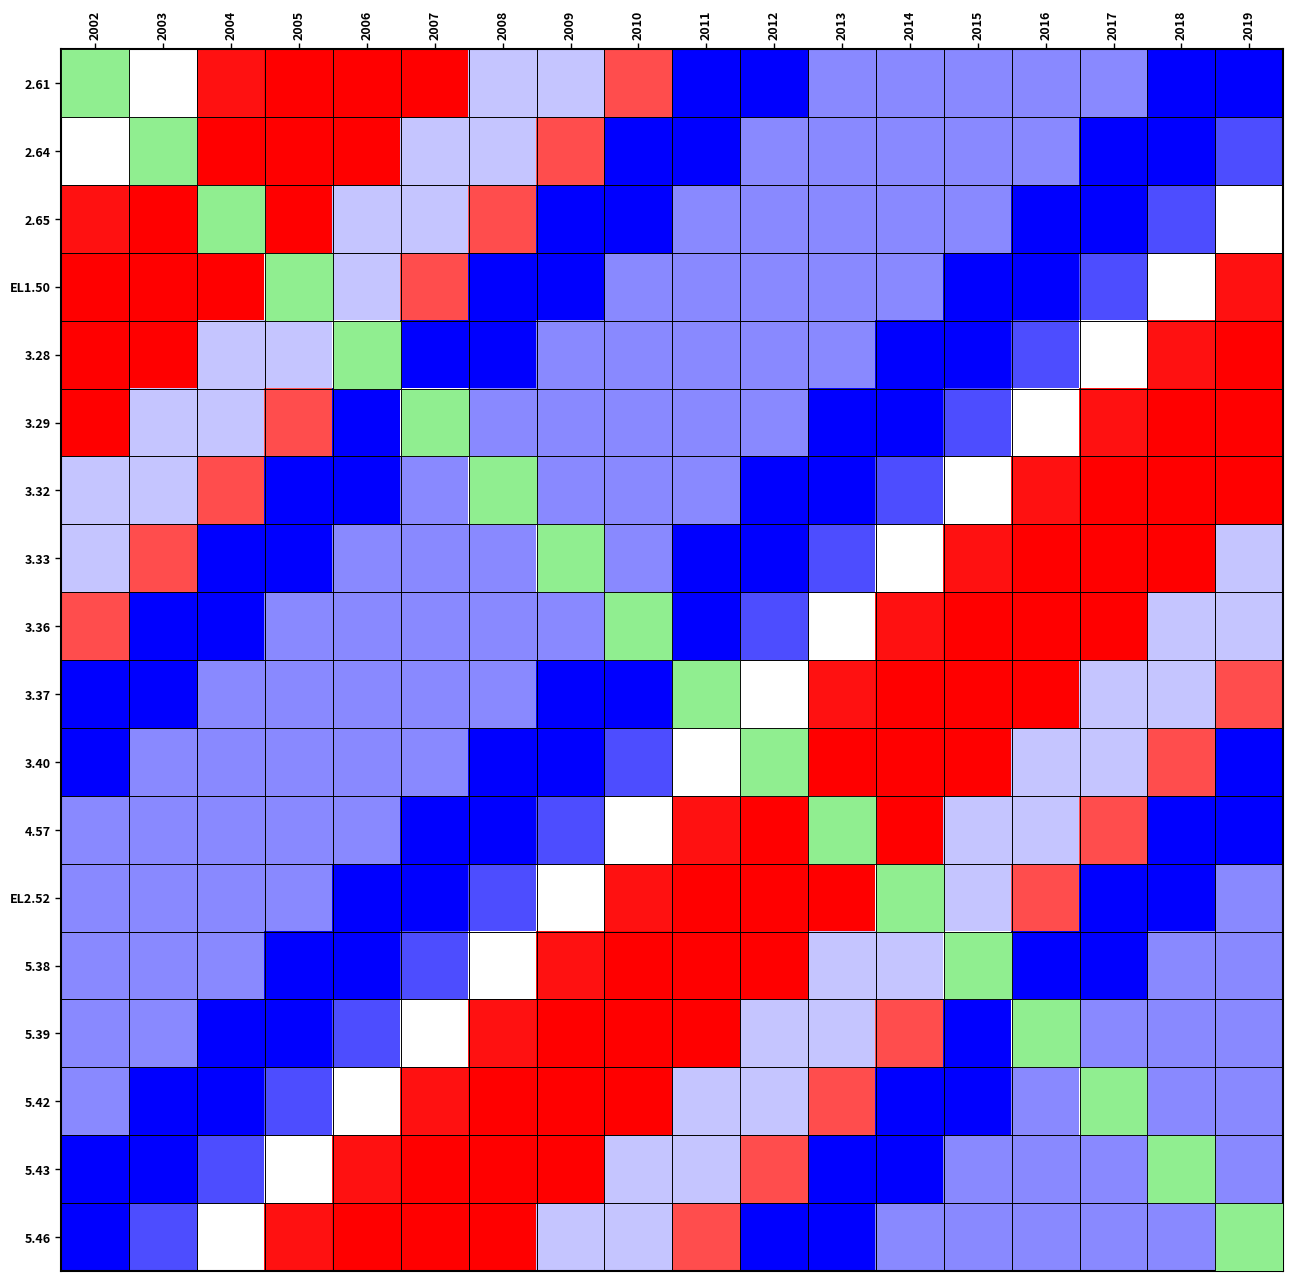

Reading left to right, extract all data points from this chart.

2.61: 2002=3.7	2003=3.5	2004=4.0	2005=4.5	2006=4.3	2007=4.4	2008=3.5	2009=3.5	2010=3.9	2011=2.6	2012=3.0	2013=3.5	2014=3.5	2015=3.5	2016=3.5	2017=3.5	2018=3.0	2019=3.0
2.64: 2002=3.5	2003=3.7	2004=4.5	2005=4.3	2006=4.4	2007=3.5	2008=3.5	2009=3.9	2010=2.6	2011=3.0	2012=3.5	2013=3.5	2014=3.5	2015=3.5	2016=3.5	2017=3.0	2018=3.0	2019=3.4
2.65: 2002=4.0	2003=4.5	2004=3.7	2005=4.4	2006=3.5	2007=3.5	2008=3.9	2009=2.6	2010=3.0	2011=3.5	2012=3.5	2013=3.5	2014=3.5	2015=3.5	2016=3.0	2017=3.0	2018=3.4	2019=3.5
EL1.50: 2002=4.5	2003=4.3	2004=4.4	2005=3.7	2006=3.5	2007=3.9	2008=2.6	2009=3.0	2010=3.5	2011=3.5	2012=3.5	2013=3.5	2014=3.5	2015=3.0	2016=3.0	2017=3.4	2018=3.5	2019=4.0
3.28: 2002=4.3	2003=4.4	2004=3.5	2005=3.5	2006=3.7	2007=2.6	2008=3.0	2009=3.5	2010=3.5	2011=3.5	2012=3.5	2013=3.5	2014=3.0	2015=3.0	2016=3.4	2017=3.5	2018=4.0	2019=4.5
3.29: 2002=4.4	2003=3.5	2004=3.5	2005=3.9	2006=2.6	2007=3.7	2008=3.5	2009=3.5	2010=3.5	2011=3.5	2012=3.5	2013=3.0	2014=3.0	2015=3.4	2016=3.5	2017=4.0	2018=4.5	2019=4.3
3.32: 2002=3.5	2003=3.5	2004=3.9	2005=2.6	2006=3.0	2007=3.5	2008=3.7	2009=3.5	2010=3.5	2011=3.5	2012=3.0	2013=3.0	2014=3.4	2015=3.5	2016=4.0	2017=4.5	2018=4.3	2019=4.4
3.33: 2002=3.5	2003=3.9	2004=2.6	2005=3.0	2006=3.5	2007=3.5	2008=3.5	2009=3.7	2010=3.5	2011=3.0	2012=3.0	2013=3.4	2014=3.5	2015=4.0	2016=4.5	2017=4.3	2018=4.4	2019=3.5
3.36: 2002=3.9	2003=2.6	2004=3.0	2005=3.5	2006=3.5	2007=3.5	2008=3.5	2009=3.5	2010=3.7	2011=3.0	2012=3.4	2013=3.5	2014=4.0	2015=4.5	2016=4.3	2017=4.4	2018=3.5	2019=3.5
3.37: 2002=2.6	2003=3.0	2004=3.5	2005=3.5	2006=3.5	2007=3.5	2008=3.5	2009=3.0	2010=3.0	2011=3.7	2012=3.5	2013=4.0	2014=4.5	2015=4.3	2016=4.4	2017=3.5	2018=3.5	2019=3.9
3.40: 2002=3.0	2003=3.5	2004=3.5	2005=3.5	2006=3.5	2007=3.5	2008=3.0	2009=3.0	2010=3.4	2011=3.5	2012=3.7	2013=4.5	2014=4.3	2015=4.4	2016=3.5	2017=3.5	2018=3.9	2019=2.6
4.57: 2002=3.5	2003=3.5	2004=3.5	2005=3.5	2006=3.5	2007=3.0	2008=3.0	2009=3.4	2010=3.5	2011=4.0	2012=4.5	2013=3.7	2014=4.4	2015=3.5	2016=3.5	2017=3.9	2018=2.6	2019=3.0
EL2.52: 2002=3.5	2003=3.5	2004=3.5	2005=3.5	2006=3.0	2007=3.0	2008=3.4	2009=3.5	2010=4.0	2011=4.5	2012=4.3	2013=4.4	2014=3.7	2015=3.5	2016=3.9	2017=2.6	2018=3.0	2019=3.5
5.38: 2002=3.5	2003=3.5	2004=3.5	2005=3.0	2006=3.0	2007=3.4	2008=3.5	2009=4.0	2010=4.5	2011=4.3	2012=4.4	2013=3.5	2014=3.5	2015=3.7	2016=2.6	2017=3.0	2018=3.5	2019=3.5
5.39: 2002=3.5	2003=3.5	2004=3.0	2005=3.0	2006=3.4	2007=3.5	2008=4.0	2009=4.5	2010=4.3	2011=4.4	2012=3.5	2013=3.5	2014=3.9	2015=2.6	2016=3.7	2017=3.5	2018=3.5	2019=3.5
5.42: 2002=3.5	2003=3.0	2004=3.0	2005=3.4	2006=3.5	2007=4.0	2008=4.5	2009=4.3	2010=4.4	2011=3.5	2012=3.5	2013=3.9	2014=2.6	2015=3.0	2016=3.5	2017=3.7	2018=3.5	2019=3.5
5.43: 2002=3.0	2003=3.0	2004=3.4	2005=3.5	2006=4.0	2007=4.5	2008=4.3	2009=4.4	2010=3.5	2011=3.5	2012=3.9	2013=2.6	2014=3.0	2015=3.5	2016=3.5	2017=3.5	2018=3.7	2019=3.5
5.46: 2002=3.0	2003=3.4	2004=3.5	2005=4.0	2006=4.5	2007=4.3	2008=4.4	2009=3.5	2010=3.5	2011=3.9	2012=2.6	2013=3.0	2014=3.5	2015=3.5	2016=3.5	2017=3.5	2018=3.5	2019=3.7